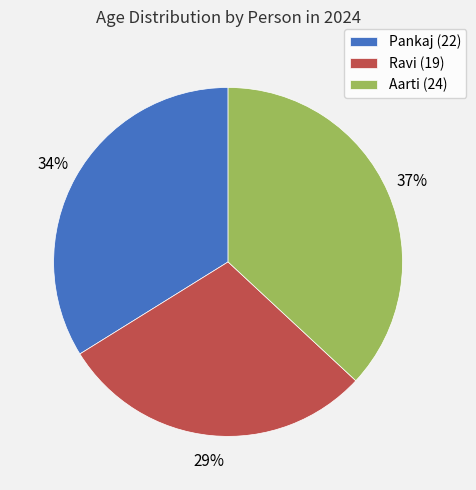

To the nearest percent, what is the combined percentage of Pankaj and Aarti?

71%